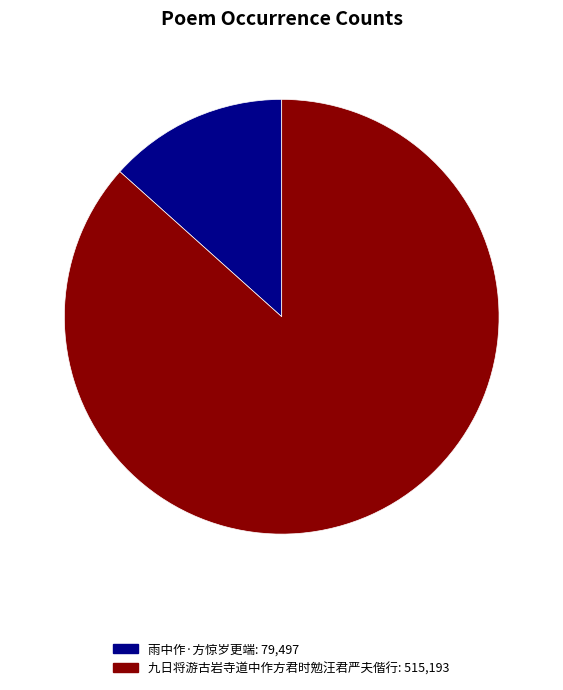

To the nearest percent, what is the combined percentage of 九日将游古岩寺道中作方君时勉汪君严夫偕行 and 雨中作·方惊岁更端?

100%